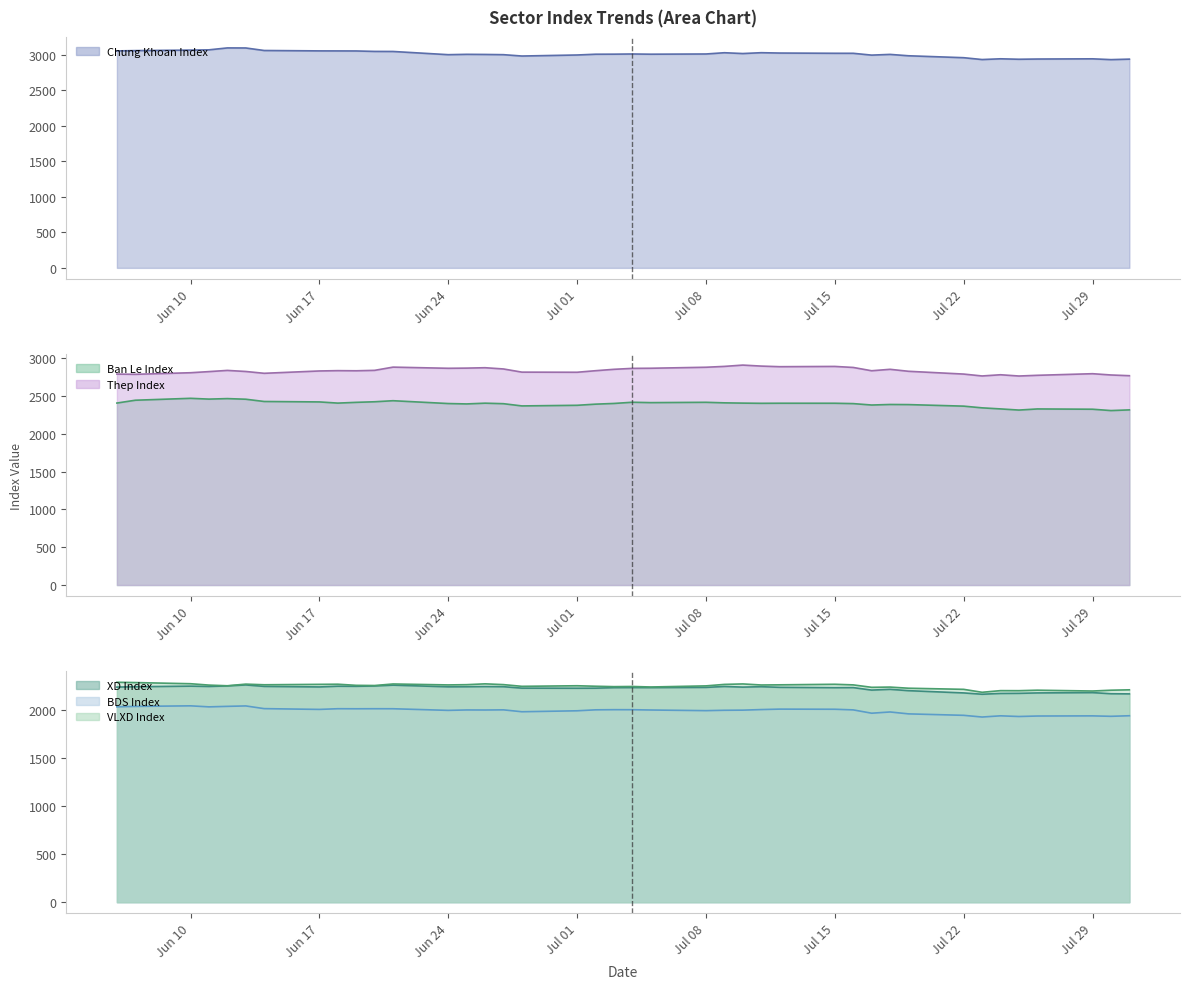

What is the minimum value for VLXD Index (line)?

2188.7